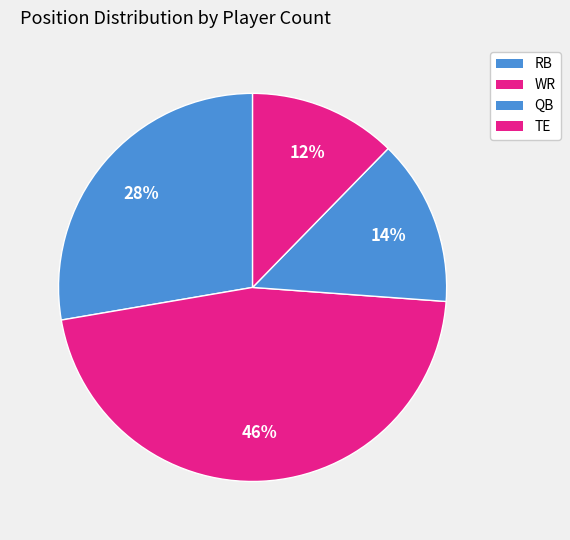

Which category has the biggest portion of the pie?

WR